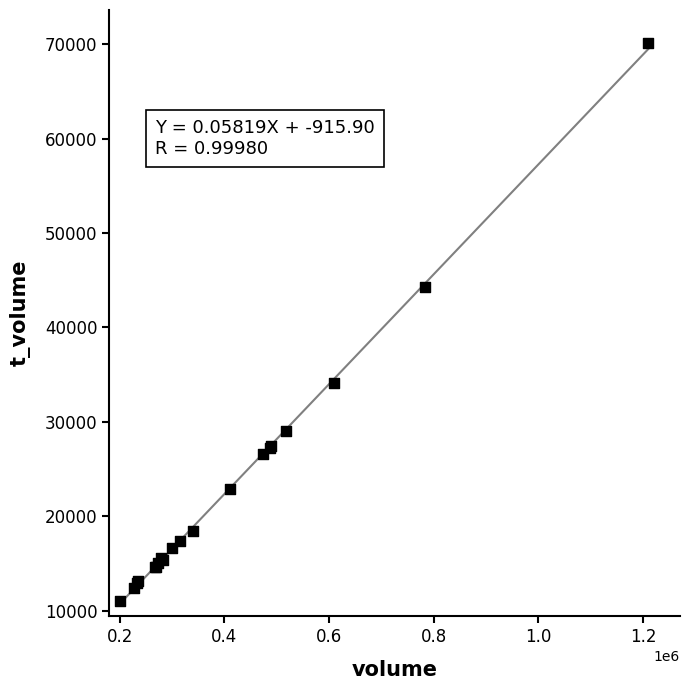

What Y value in the scatter plot is closest to 40591?

44314